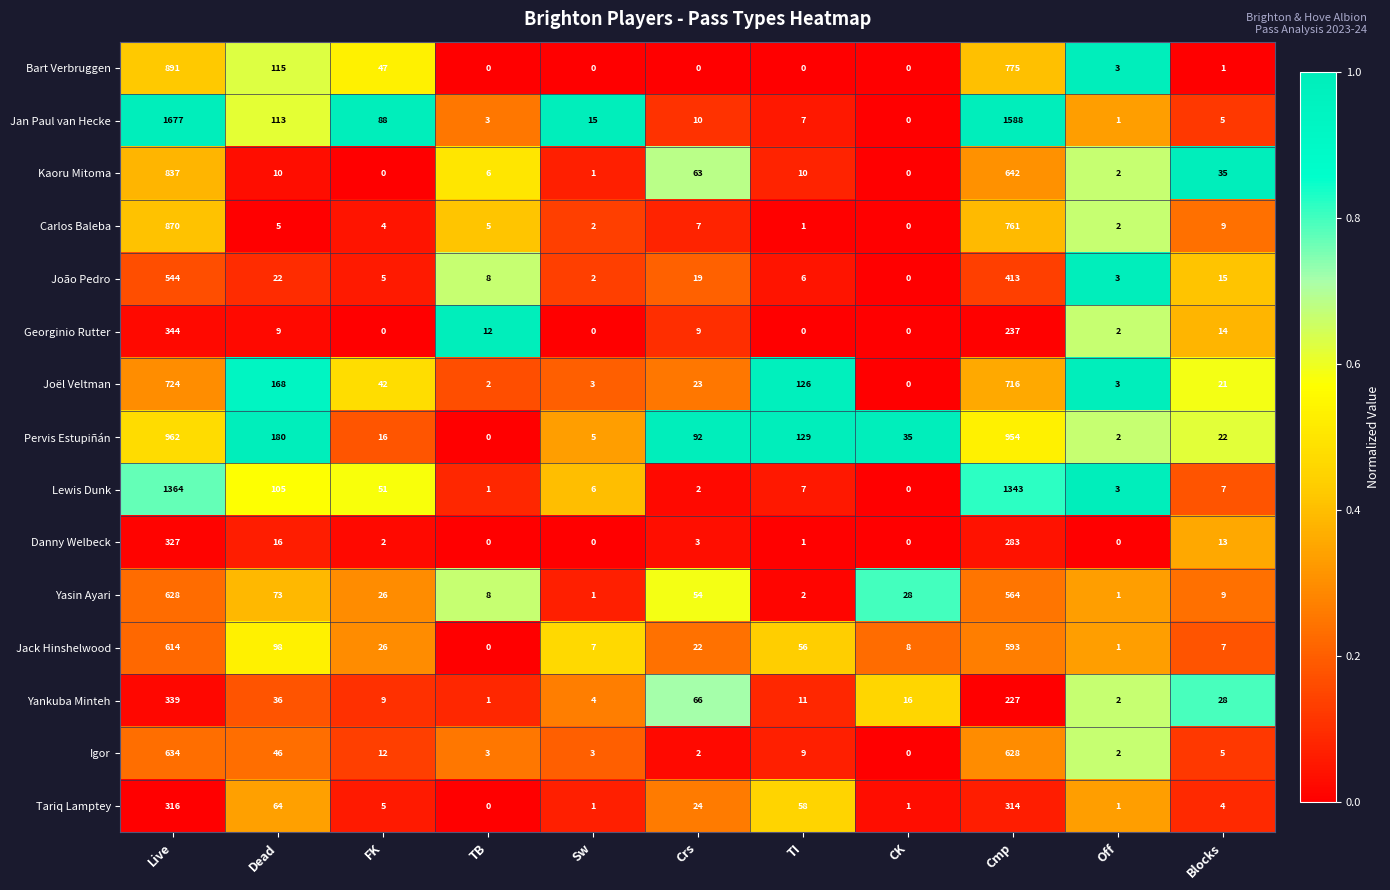

Where is Jack Hinshelwood nearest to the value 307?

Dead